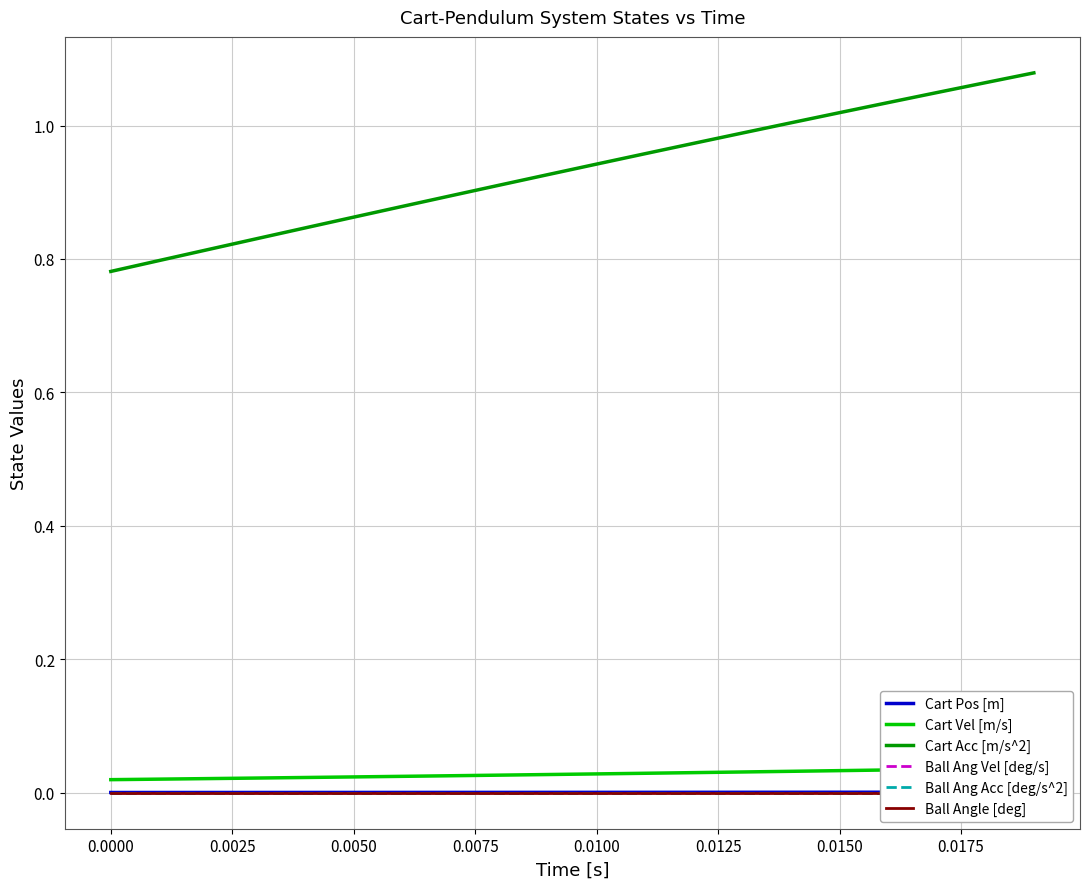

True or false: Cart Acc [m/s^2] and Ball Ang Vel [deg/s] cross at least once.

False